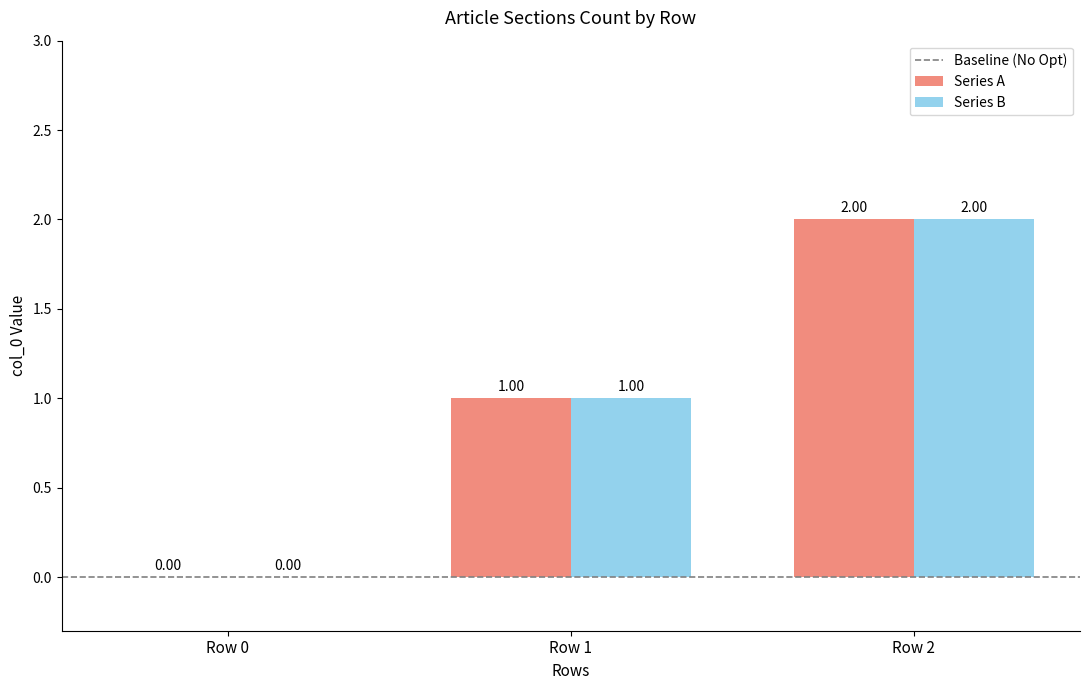

Reading right to left, transcribe all the data shown in this chart.

Series A: Row 2=2	Row 1=1	Row 0=0
Series B: Row 2=2	Row 1=1	Row 0=0